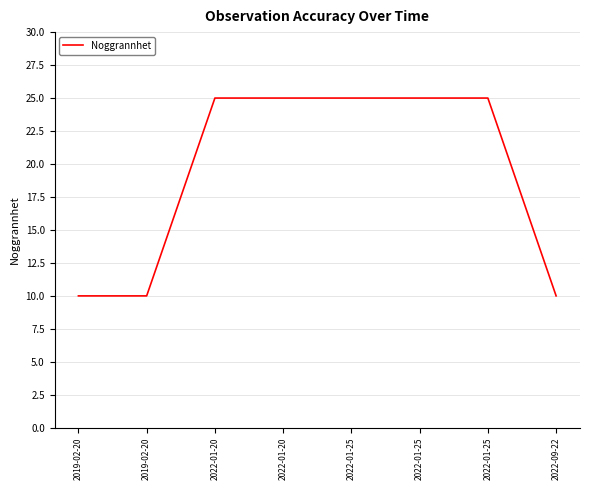

Does the chart have visible grid lines?

Yes